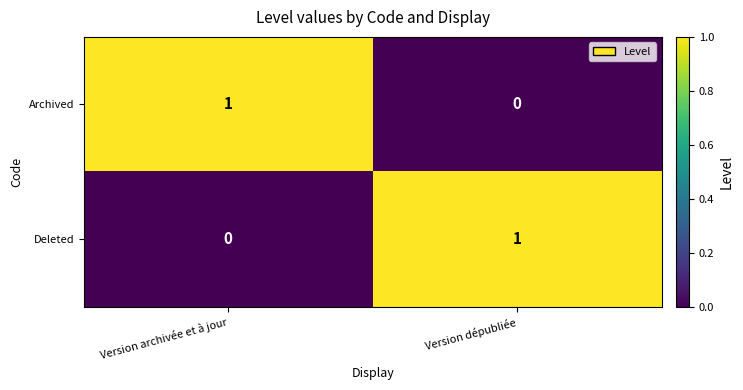

Where is Archived nearest to the value 0?

Version dépubliée